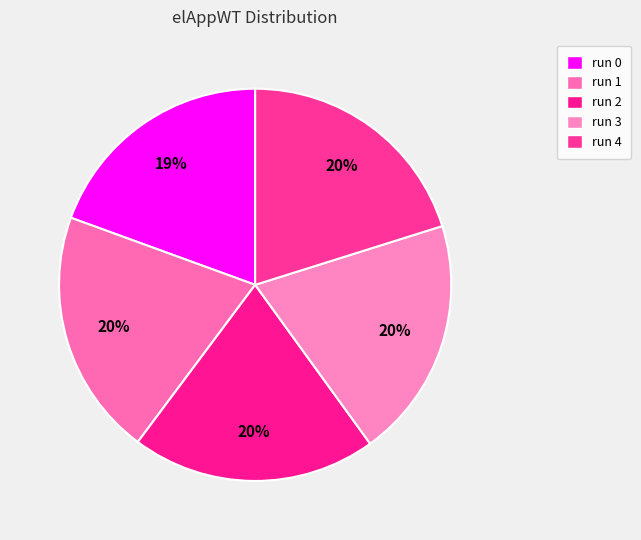

Rank the categories by value from lowest to highest.

run 0, run 3, run 4, run 2, run 1